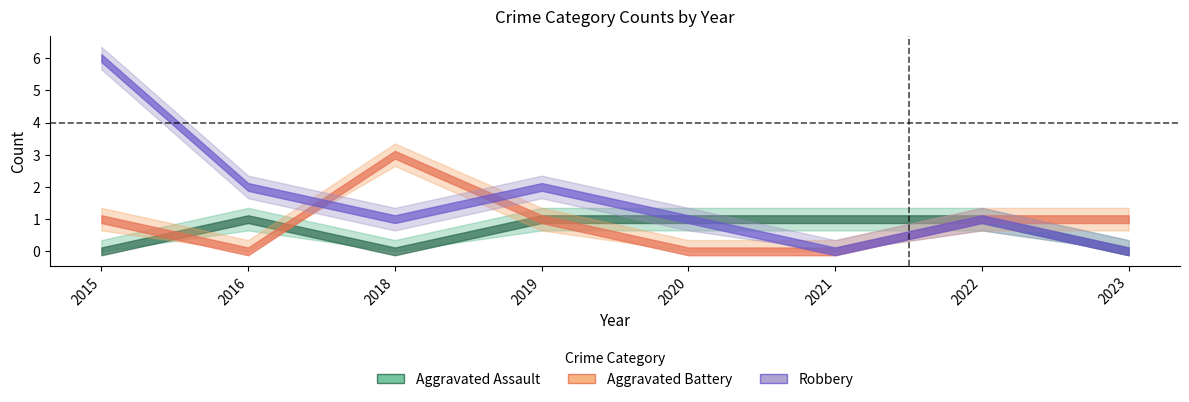

How many values in Aggravated Assault are above zero?

5